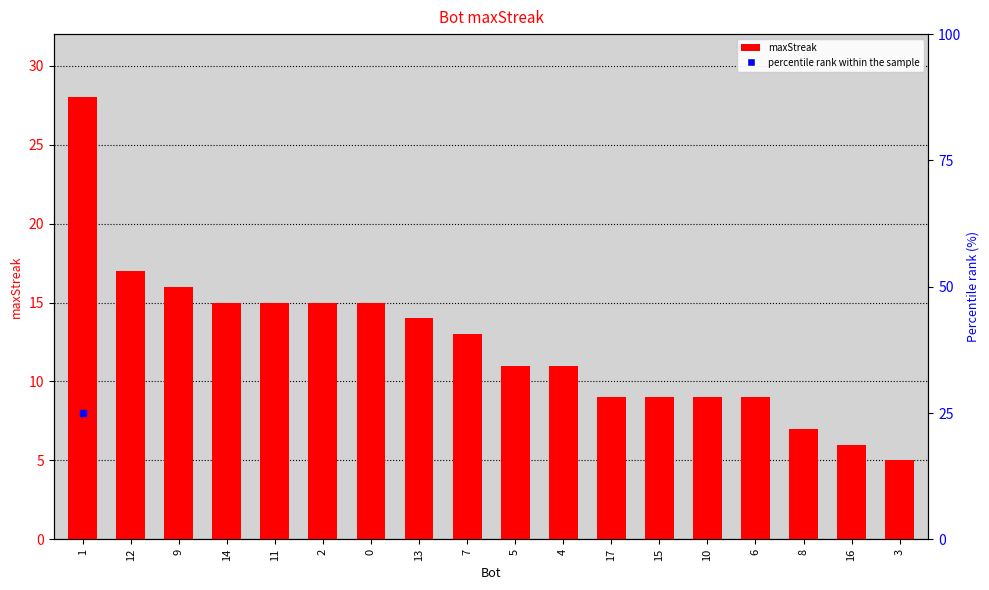

What is the difference between the maximum and minimum values?

23